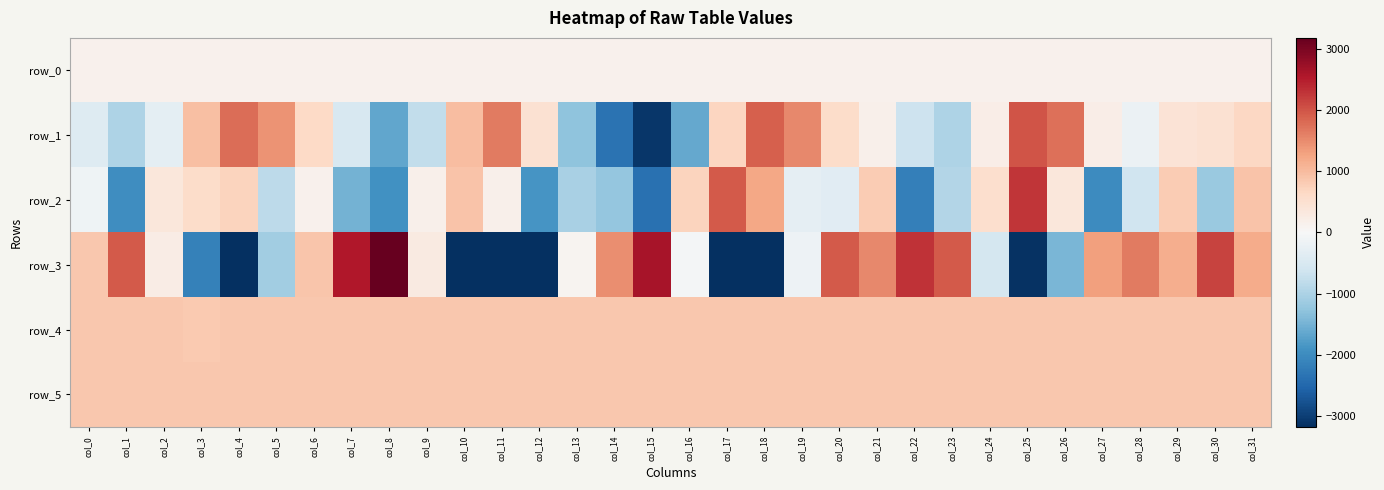

The value of row_3 at col_31 is 1190.0. True or false?

True